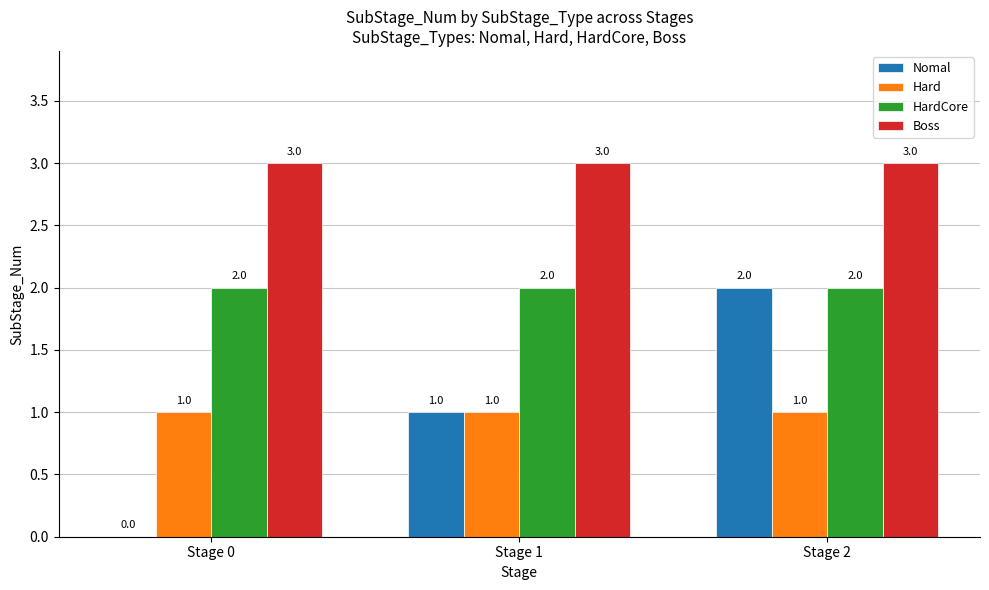

What is the greatest value displayed?

3